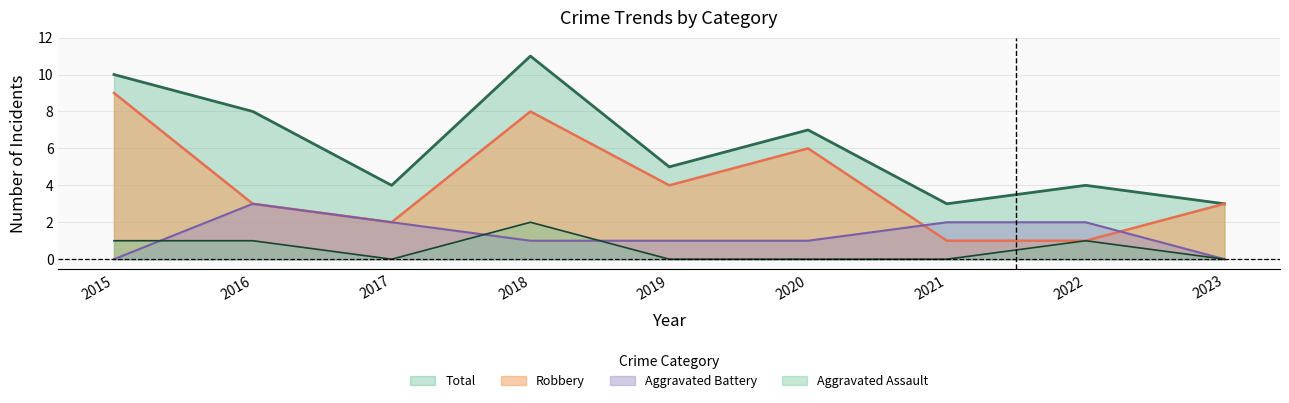

How many interior local peaks does the Robbery series have?

2